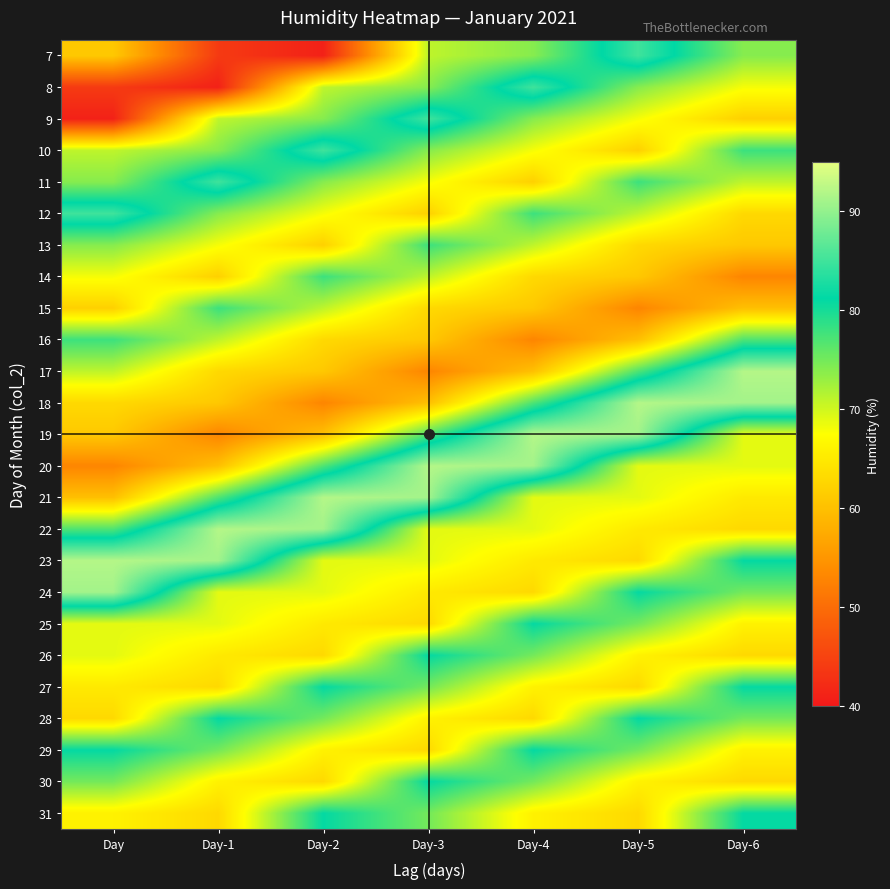

What is the total value across all series at Day-4?

1782